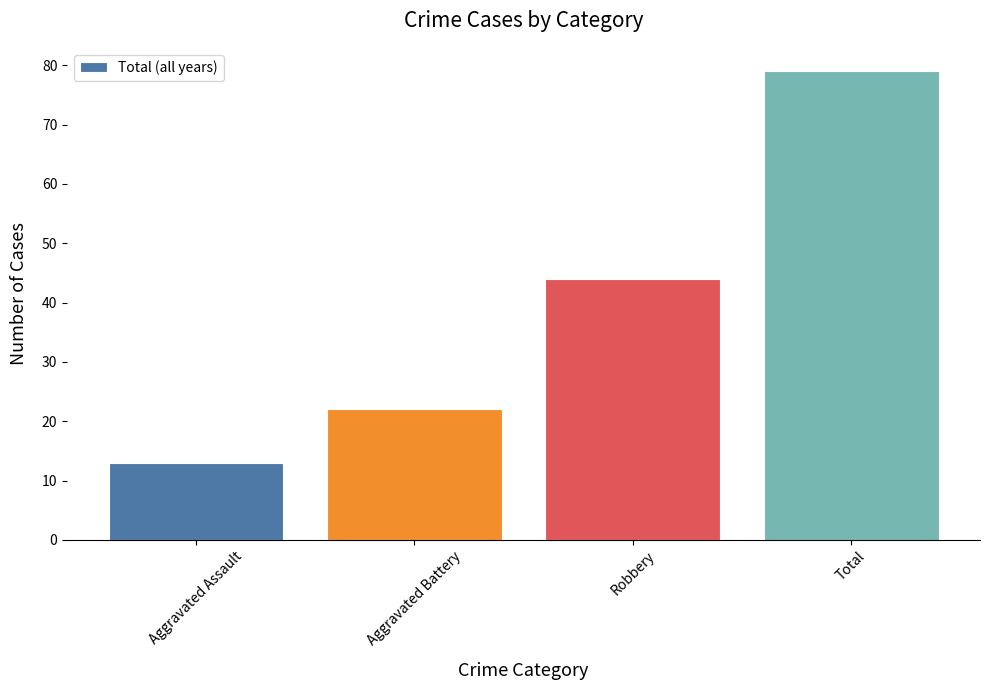

What is the difference between the maximum and minimum values?

66